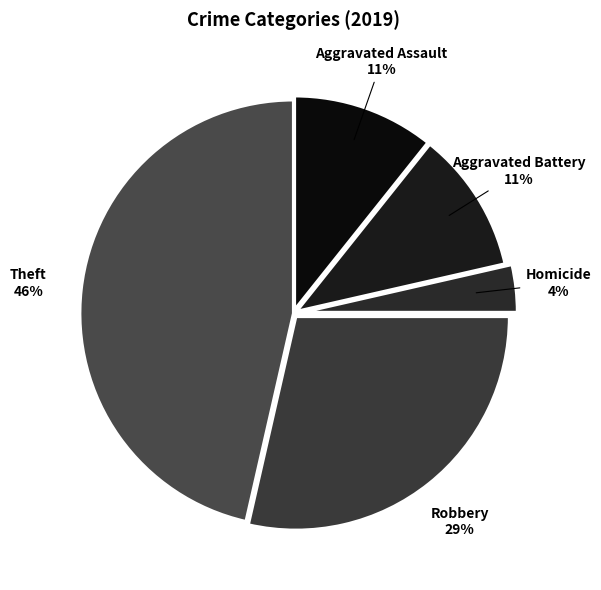

To the nearest percent, what is the average slice percentage?

20%